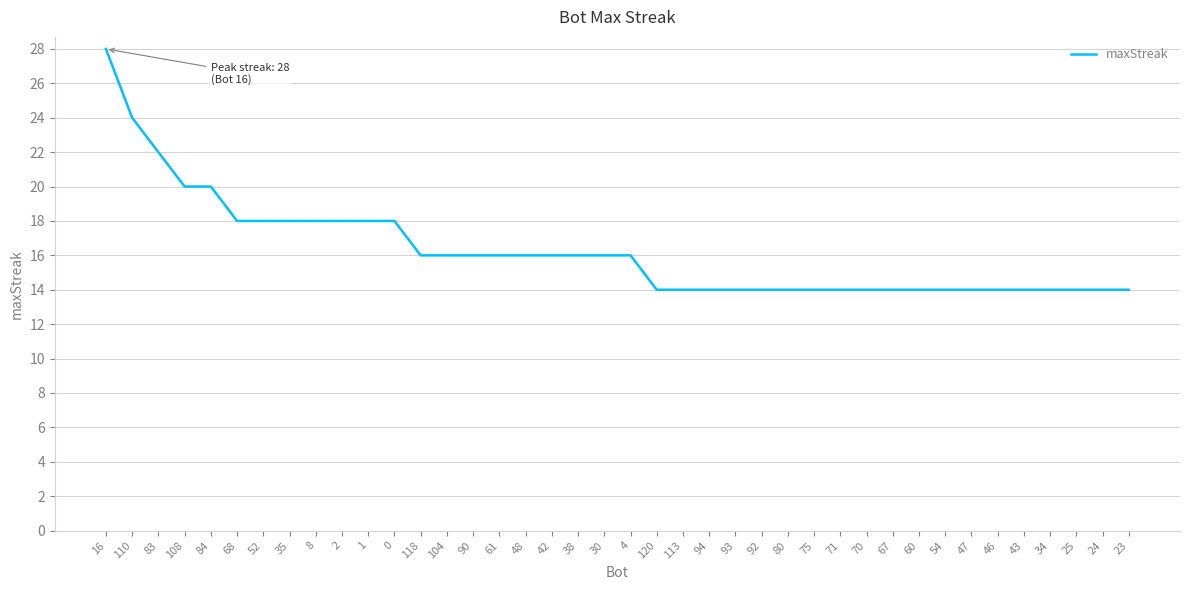

How many categories are shown in the chart?

40